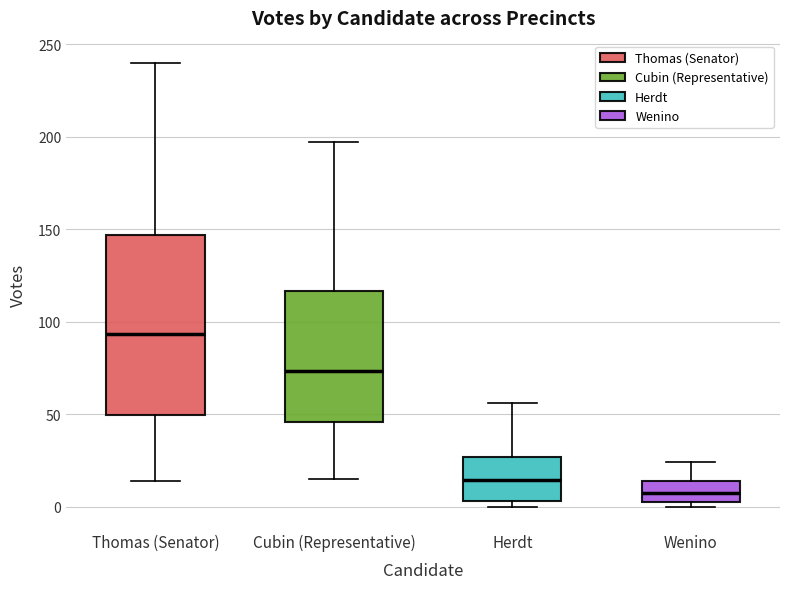

Where does the upper whisker of the box for Herdt end on the y-axis? The values are not printed on the chart, so give them approximately, as read against the axis.

55